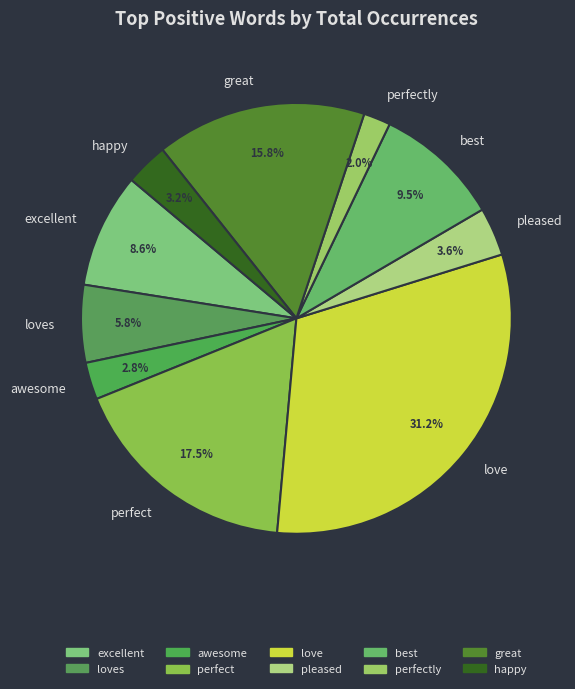

To the nearest percent, what is the difference between the largest and smallest slice percentages?

29%